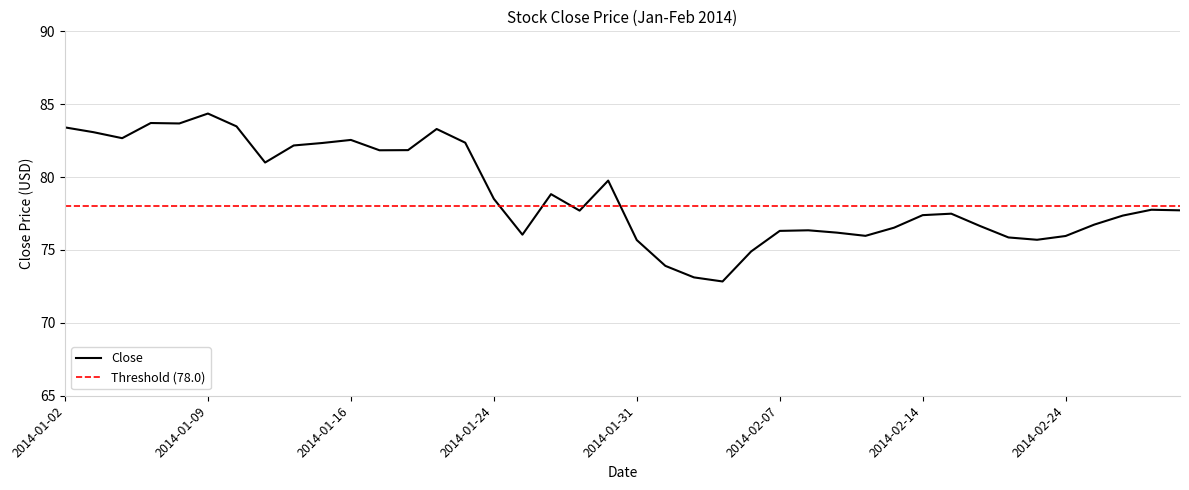

Is it true that the value at 2014-01-27 is 76.0?

True